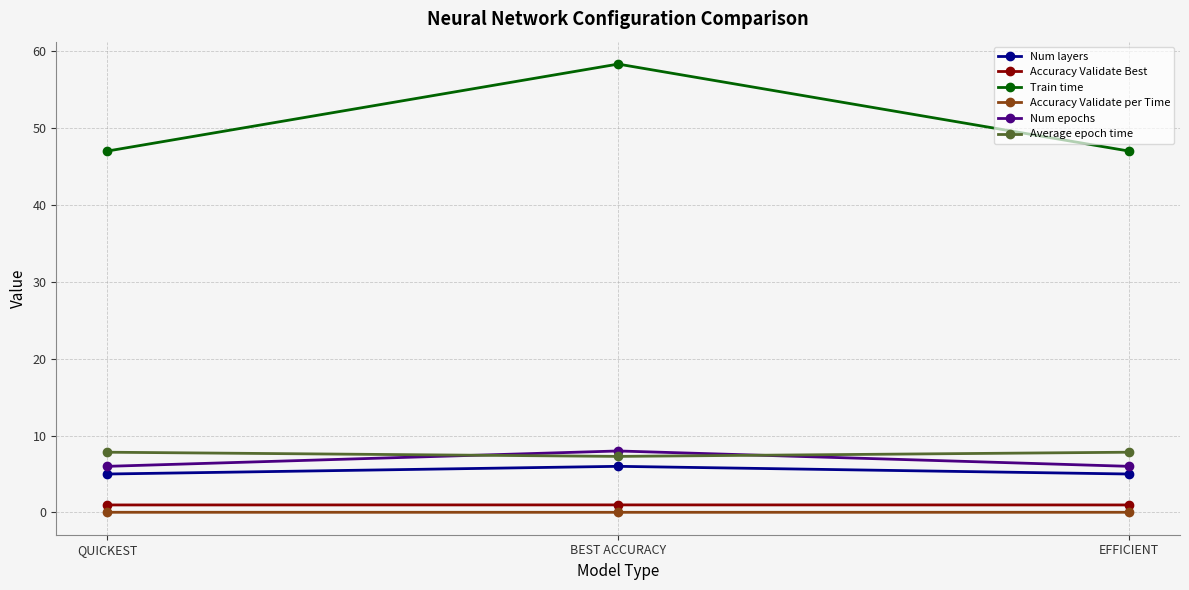

What are all the series names shown in the legend?

Num layers, Accuracy Validate Best, Train time, Accuracy Validate per Time, Num epochs, Average epoch time